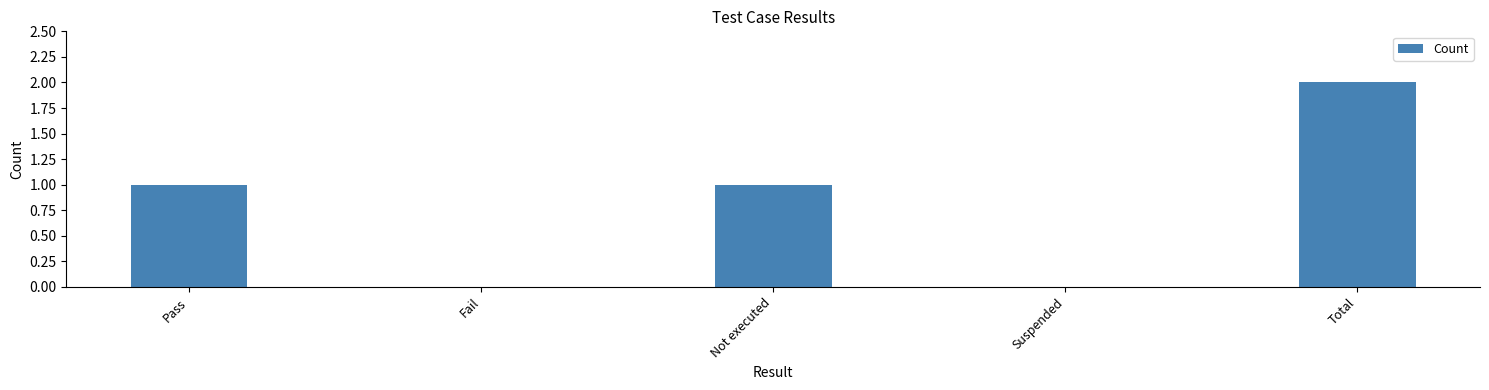

Reading left to right, extract all data points from this chart.

1	0	1	0	2